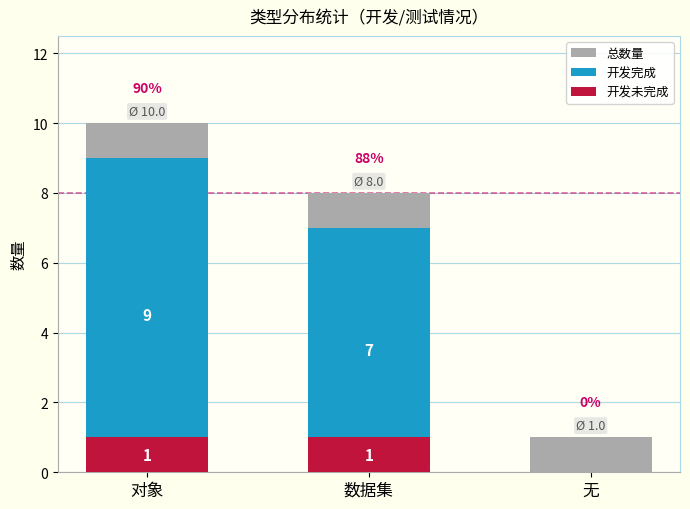

Reading left to right, what are all the values shown in this chart?

总数量: 对象=10	数据集=8	无=1
开发完成: 对象=9	数据集=7	无=0
开发未完成: 对象=1	数据集=1	无=0